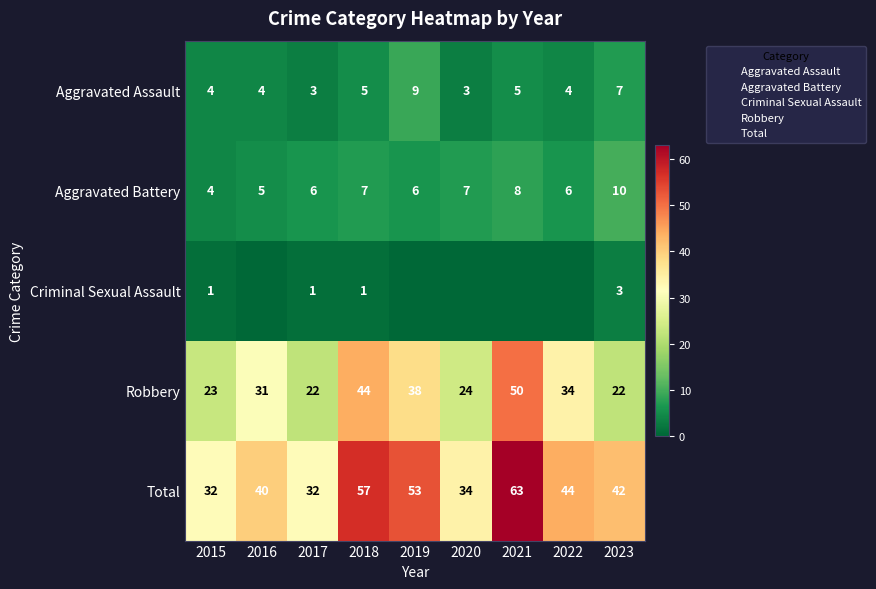

How many data points does each series have?

9